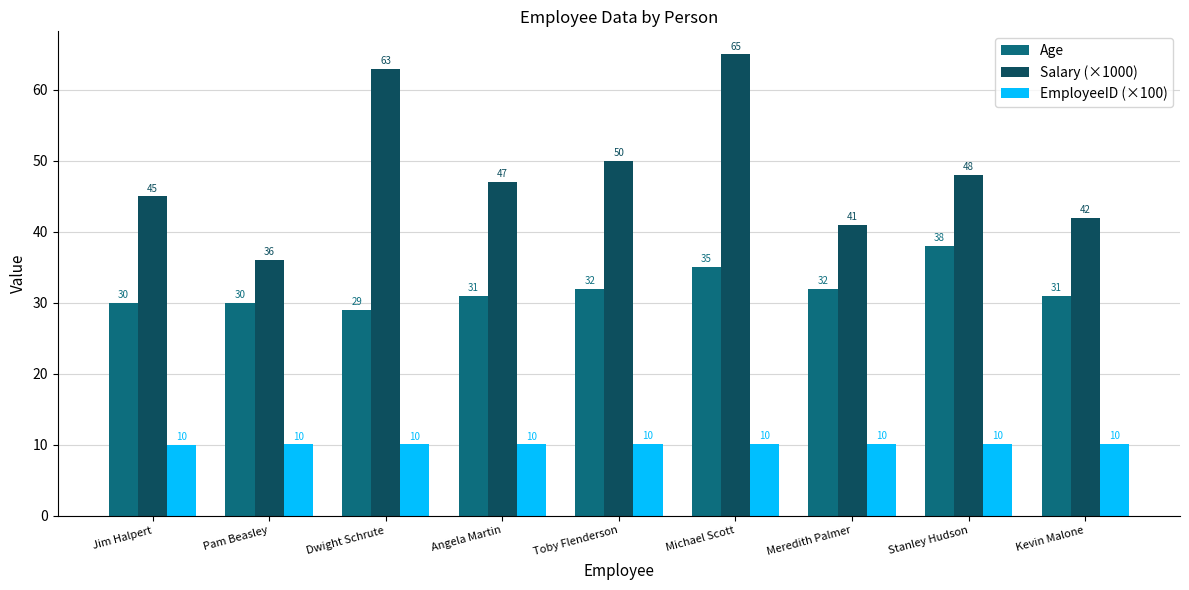

Is the value of EmployeeID (×100) at Dwight Schrute greater than the value of Age at Jim Halpert?

No